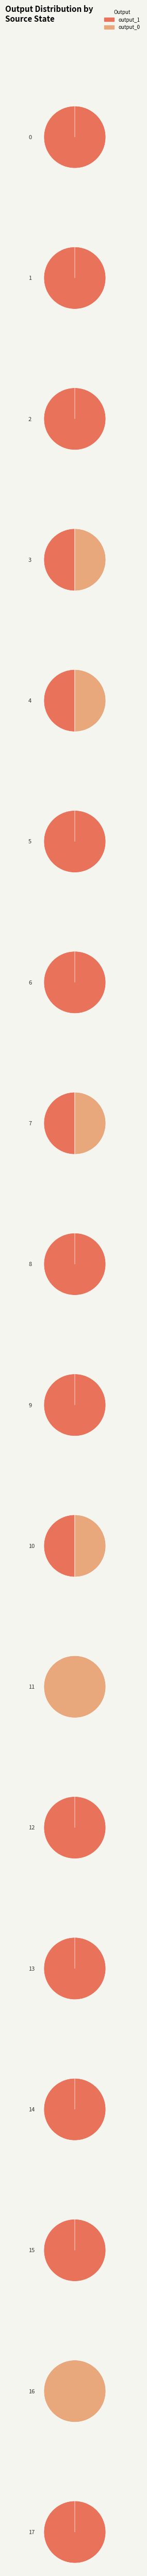

Does 17 account for over 50% of the chart?

No